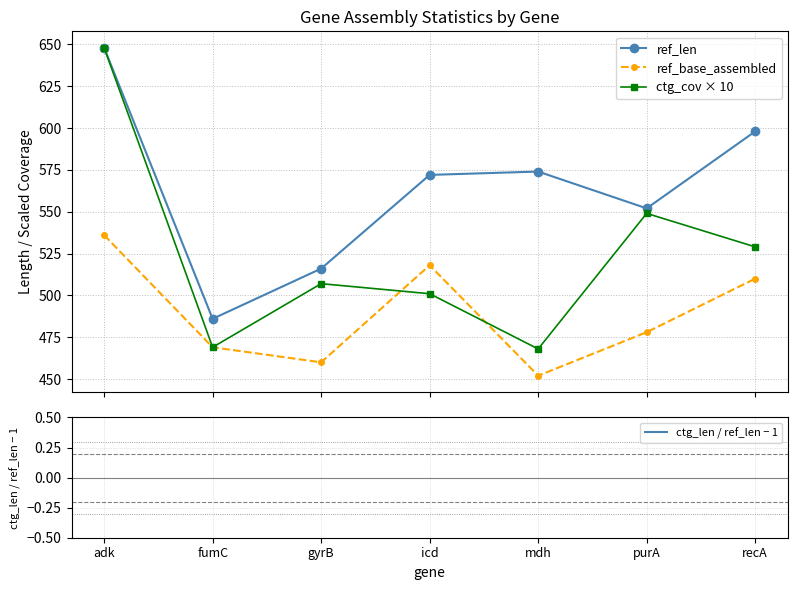

Reading left to right, transcribe all the data shown in this chart.

ref_len: adk=648.0	fumC=486.0	gyrB=516.0	icd=572.0	mdh=574.0	purA=552.0	recA=598.0
ref_base_assembled: adk=536.0	fumC=469.0	gyrB=460.0	icd=518.0	mdh=452.0	purA=478.0	recA=510.0
ctg_cov × 10: adk=648.0	fumC=469.0	gyrB=507.0	icd=501.0	mdh=468.0	purA=549.0	recA=529.0
ctg_len / ref_len − 1: adk=1.3	fumC=2.2	gyrB=1.9	icd=2.0	mdh=2.2	purA=1.7	recA=1.8